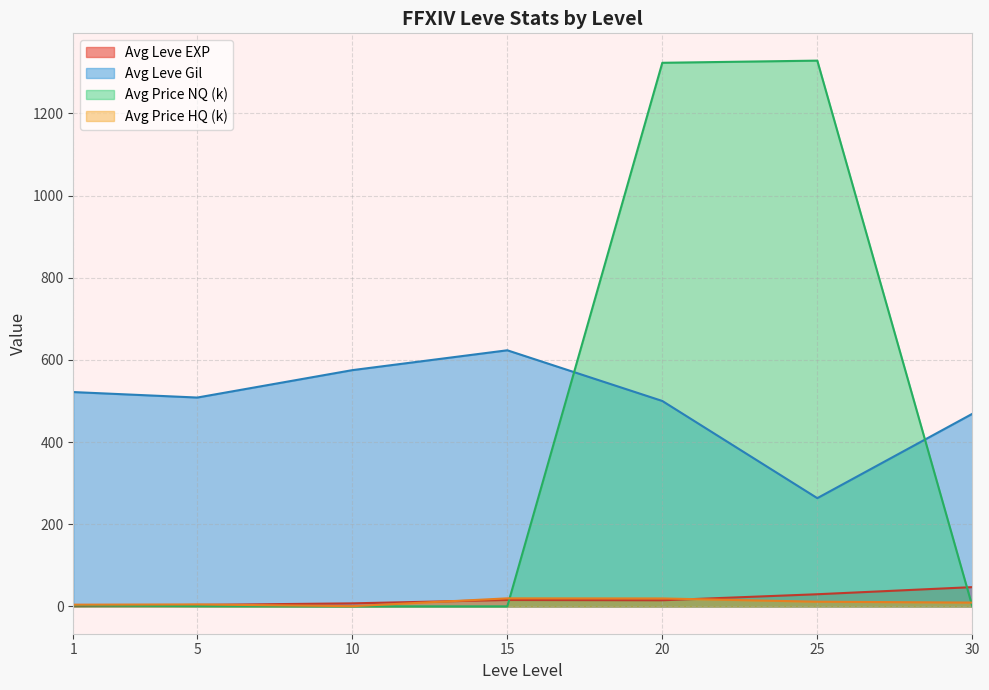

Does the chart display data point markers on the line(s)?

No